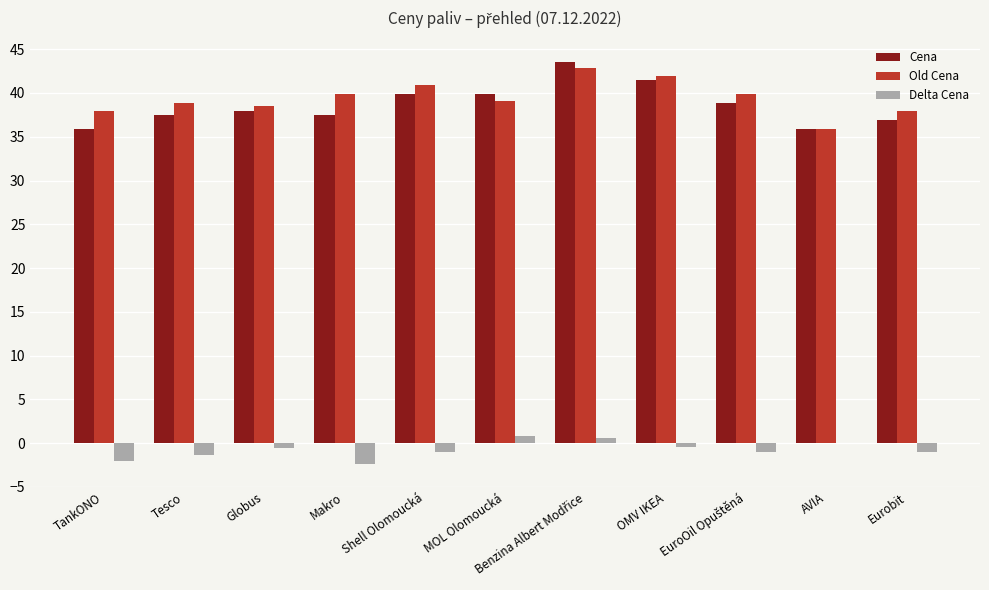

How many distinct data groups are displayed?

3